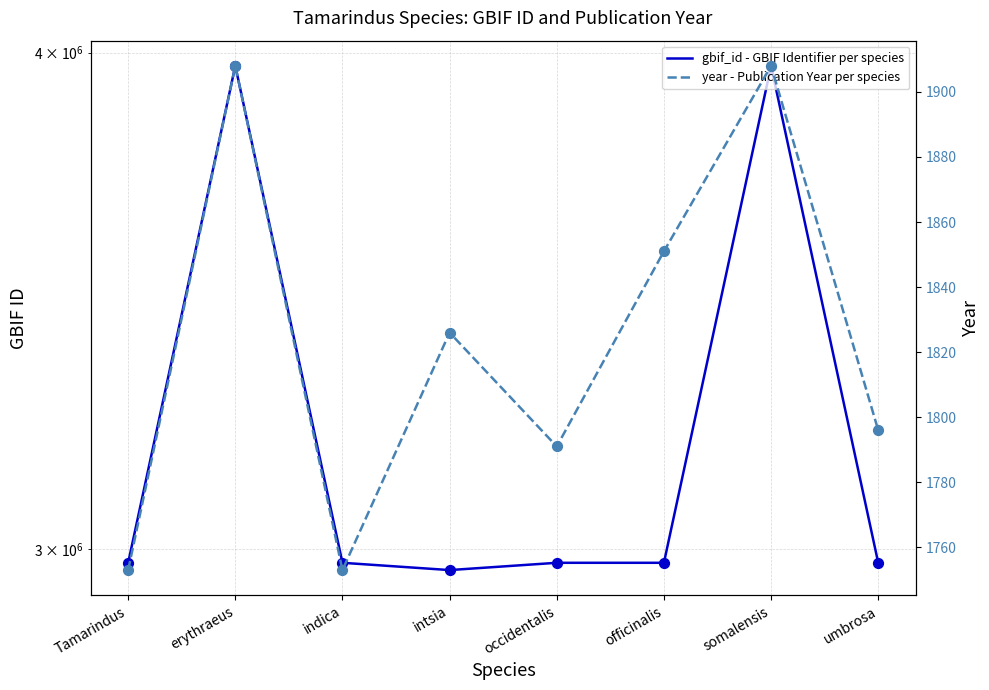

Which series contains the lowest Y value?

year - Publication Year per species